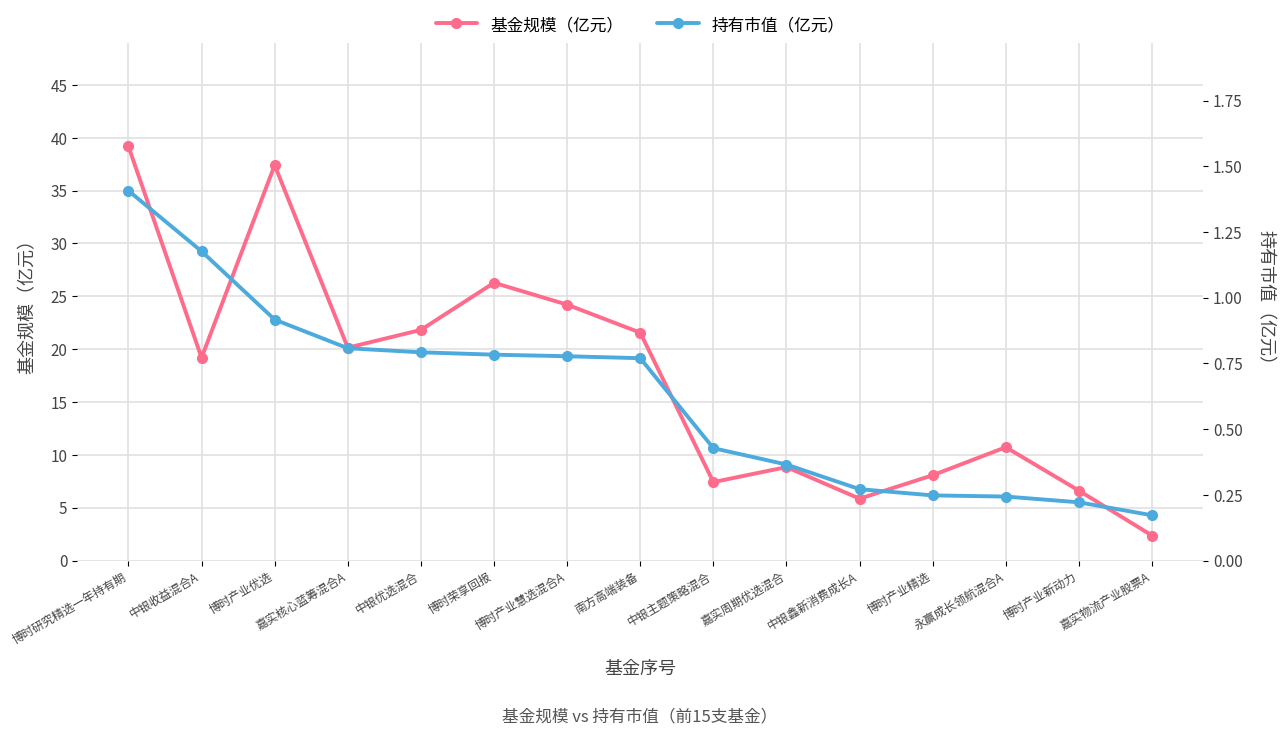

In 基金规模（亿元）, how many points are lower than both neighbors (excluding endpoints)?

4